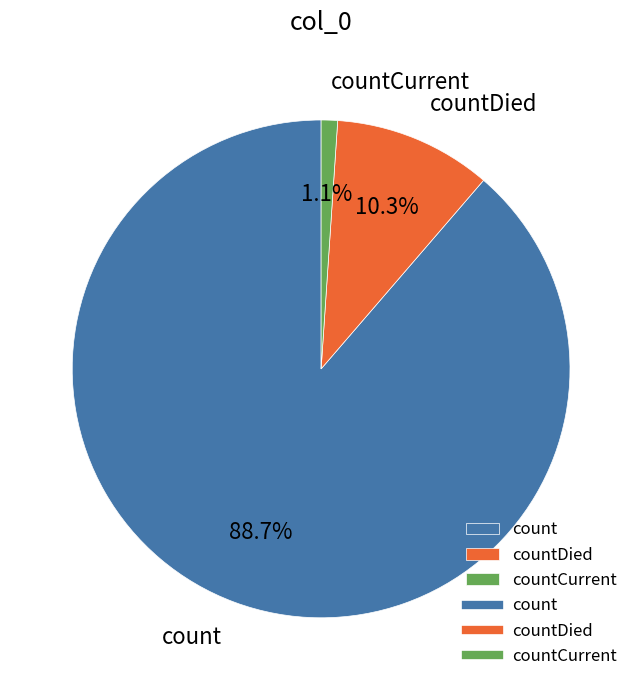

Does count account for over 50% of the chart?

Yes